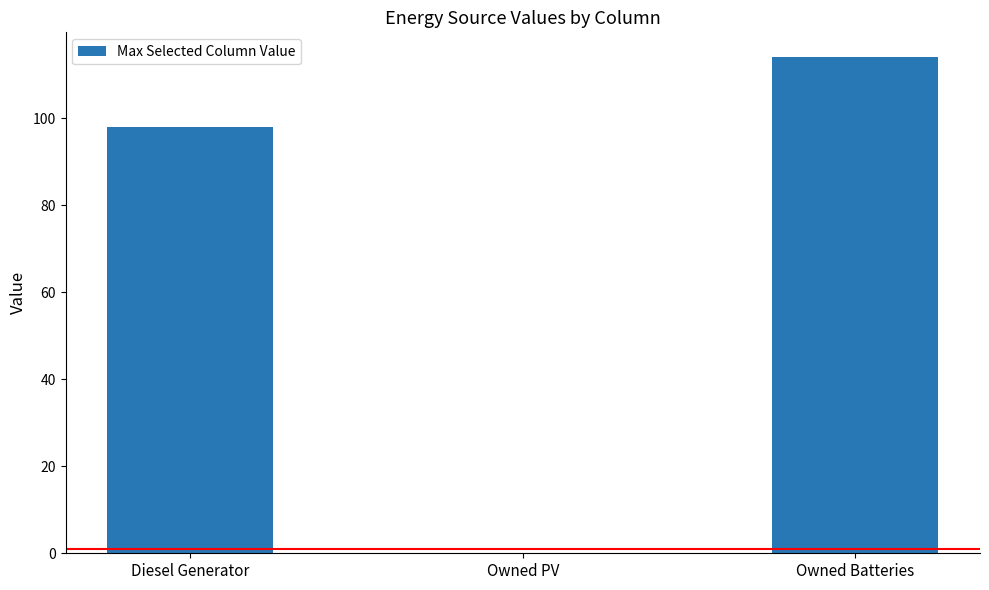

Where is the data nearest to the value 57?

Diesel Generator